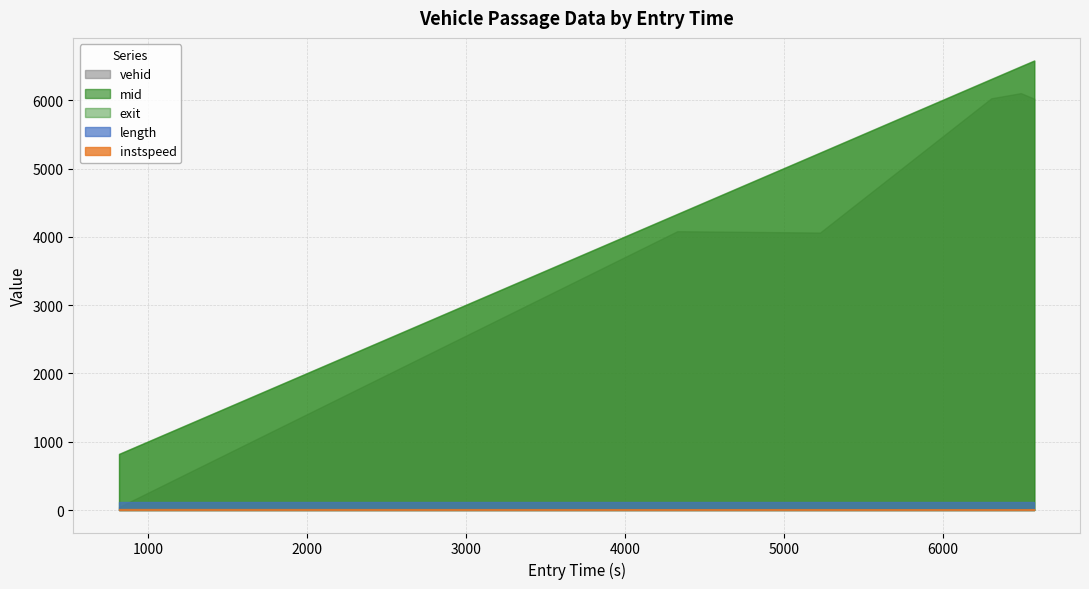

True or false: vehid and exit intersect in this chart.

False